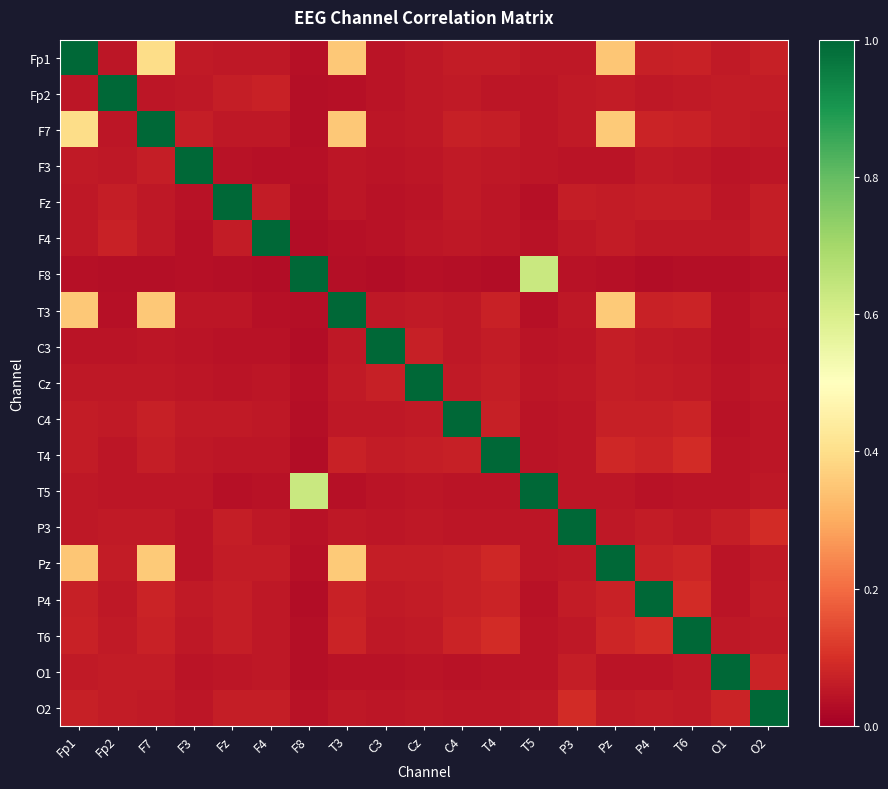

Reading left to right, list all the values displayed in this chart.

Fp1: Fp1=1.0	Fp2=0.1	F7=0.4	F3=0.1	Fz=0.1	F4=0.1	F8=0.0	T3=0.4	C3=0.0	Cz=0.1	C4=0.1	T4=0.1	T5=0.1	P3=0.1	Pz=0.4	P4=0.1	T6=0.1	O1=0.1	O2=0.1
Fp2: Fp1=0.1	Fp2=1.0	F7=0.0	F3=0.1	Fz=0.1	F4=0.1	F8=0.0	T3=0.0	C3=0.0	Cz=0.1	C4=0.1	T4=0.0	T5=0.0	P3=0.1	Pz=0.1	P4=0.1	T6=0.1	O1=0.1	O2=0.1
F7: Fp1=0.4	Fp2=0.0	F7=1.0	F3=0.1	Fz=0.1	F4=0.1	F8=0.0	T3=0.4	C3=0.0	Cz=0.1	C4=0.1	T4=0.1	T5=0.0	P3=0.1	Pz=0.4	P4=0.1	T6=0.1	O1=0.1	O2=0.1
F3: Fp1=0.1	Fp2=0.1	F7=0.1	F3=1.0	Fz=0.0	F4=0.0	F8=0.0	T3=0.0	C3=0.0	Cz=0.1	C4=0.1	T4=0.1	T5=0.0	P3=0.0	Pz=0.0	P4=0.1	T6=0.1	O1=0.0	O2=0.0
Fz: Fp1=0.1	Fp2=0.1	F7=0.1	F3=0.0	Fz=1.0	F4=0.1	F8=0.0	T3=0.1	C3=0.0	Cz=0.0	C4=0.1	T4=0.1	T5=0.0	P3=0.1	Pz=0.1	P4=0.1	T6=0.1	O1=0.1	O2=0.1
F4: Fp1=0.1	Fp2=0.1	F7=0.1	F3=0.0	Fz=0.1	F4=1.0	F8=0.0	T3=0.0	C3=0.0	Cz=0.0	C4=0.1	T4=0.1	T5=0.0	P3=0.1	Pz=0.1	P4=0.1	T6=0.1	O1=0.1	O2=0.1
F8: Fp1=0.0	Fp2=0.0	F7=0.0	F3=0.0	Fz=0.0	F4=0.0	F8=1.0	T3=0.0	C3=0.0	Cz=0.0	C4=0.0	T4=0.0	T5=0.6	P3=0.0	Pz=0.0	P4=0.0	T6=0.0	O1=0.0	O2=0.0
T3: Fp1=0.4	Fp2=0.0	F7=0.4	F3=0.0	Fz=0.1	F4=0.0	F8=0.0	T3=1.0	C3=0.1	Cz=0.1	C4=0.1	T4=0.1	T5=0.0	P3=0.1	Pz=0.4	P4=0.1	T6=0.1	O1=0.0	O2=0.1
C3: Fp1=0.0	Fp2=0.0	F7=0.0	F3=0.0	Fz=0.0	F4=0.0	F8=0.0	T3=0.1	C3=1.0	Cz=0.1	C4=0.1	T4=0.1	T5=0.0	P3=0.0	Pz=0.1	P4=0.1	T6=0.1	O1=0.0	O2=0.0
Cz: Fp1=0.1	Fp2=0.1	F7=0.1	F3=0.1	Fz=0.0	F4=0.0	F8=0.0	T3=0.1	C3=0.1	Cz=1.0	C4=0.1	T4=0.1	T5=0.0	P3=0.1	Pz=0.1	P4=0.1	T6=0.1	O1=0.0	O2=0.1
C4: Fp1=0.1	Fp2=0.1	F7=0.1	F3=0.1	Fz=0.1	F4=0.1	F8=0.0	T3=0.1	C3=0.1	Cz=0.1	C4=1.0	T4=0.1	T5=0.0	P3=0.0	Pz=0.1	P4=0.1	T6=0.1	O1=0.0	O2=0.1
T4: Fp1=0.1	Fp2=0.0	F7=0.1	F3=0.1	Fz=0.1	F4=0.1	F8=0.0	T3=0.1	C3=0.1	Cz=0.1	C4=0.1	T4=1.0	T5=0.0	P3=0.1	Pz=0.1	P4=0.1	T6=0.1	O1=0.0	O2=0.0
T5: Fp1=0.1	Fp2=0.0	F7=0.0	F3=0.0	Fz=0.0	F4=0.0	F8=0.6	T3=0.0	C3=0.0	Cz=0.0	C4=0.0	T4=0.0	T5=1.0	P3=0.1	Pz=0.0	P4=0.0	T6=0.0	O1=0.0	O2=0.1
P3: Fp1=0.1	Fp2=0.1	F7=0.1	F3=0.0	Fz=0.1	F4=0.1	F8=0.0	T3=0.1	C3=0.0	Cz=0.1	C4=0.0	T4=0.1	T5=0.1	P3=1.0	Pz=0.1	P4=0.1	T6=0.1	O1=0.1	O2=0.1
Pz: Fp1=0.4	Fp2=0.1	F7=0.4	F3=0.0	Fz=0.1	F4=0.1	F8=0.0	T3=0.4	C3=0.1	Cz=0.1	C4=0.1	T4=0.1	T5=0.0	P3=0.1	Pz=1.0	P4=0.1	T6=0.1	O1=0.0	O2=0.1
P4: Fp1=0.1	Fp2=0.1	F7=0.1	F3=0.1	Fz=0.1	F4=0.1	F8=0.0	T3=0.1	C3=0.1	Cz=0.1	C4=0.1	T4=0.1	T5=0.0	P3=0.1	Pz=0.1	P4=1.0	T6=0.1	O1=0.0	O2=0.1
T6: Fp1=0.1	Fp2=0.1	F7=0.1	F3=0.1	Fz=0.1	F4=0.1	F8=0.0	T3=0.1	C3=0.1	Cz=0.1	C4=0.1	T4=0.1	T5=0.0	P3=0.1	Pz=0.1	P4=0.1	T6=1.0	O1=0.1	O2=0.1
O1: Fp1=0.1	Fp2=0.1	F7=0.1	F3=0.0	Fz=0.1	F4=0.1	F8=0.0	T3=0.0	C3=0.0	Cz=0.0	C4=0.0	T4=0.0	T5=0.0	P3=0.1	Pz=0.0	P4=0.0	T6=0.1	O1=1.0	O2=0.1
O2: Fp1=0.1	Fp2=0.1	F7=0.1	F3=0.0	Fz=0.1	F4=0.1	F8=0.0	T3=0.1	C3=0.0	Cz=0.1	C4=0.1	T4=0.0	T5=0.1	P3=0.1	Pz=0.1	P4=0.1	T6=0.1	O1=0.1	O2=1.0